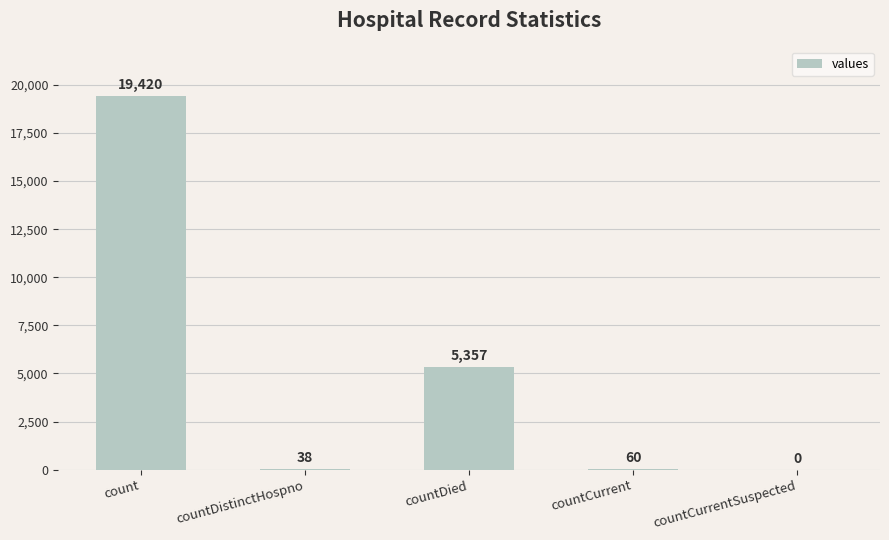

True or false: the data shows -8320 at countCurrentSuspected.

False